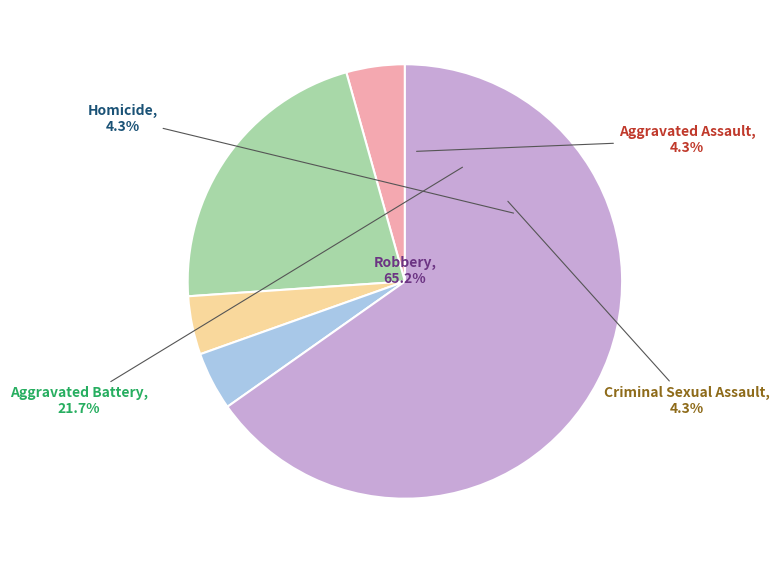

Is it true that Criminal Sexual Assault is 4% of the pie?

True